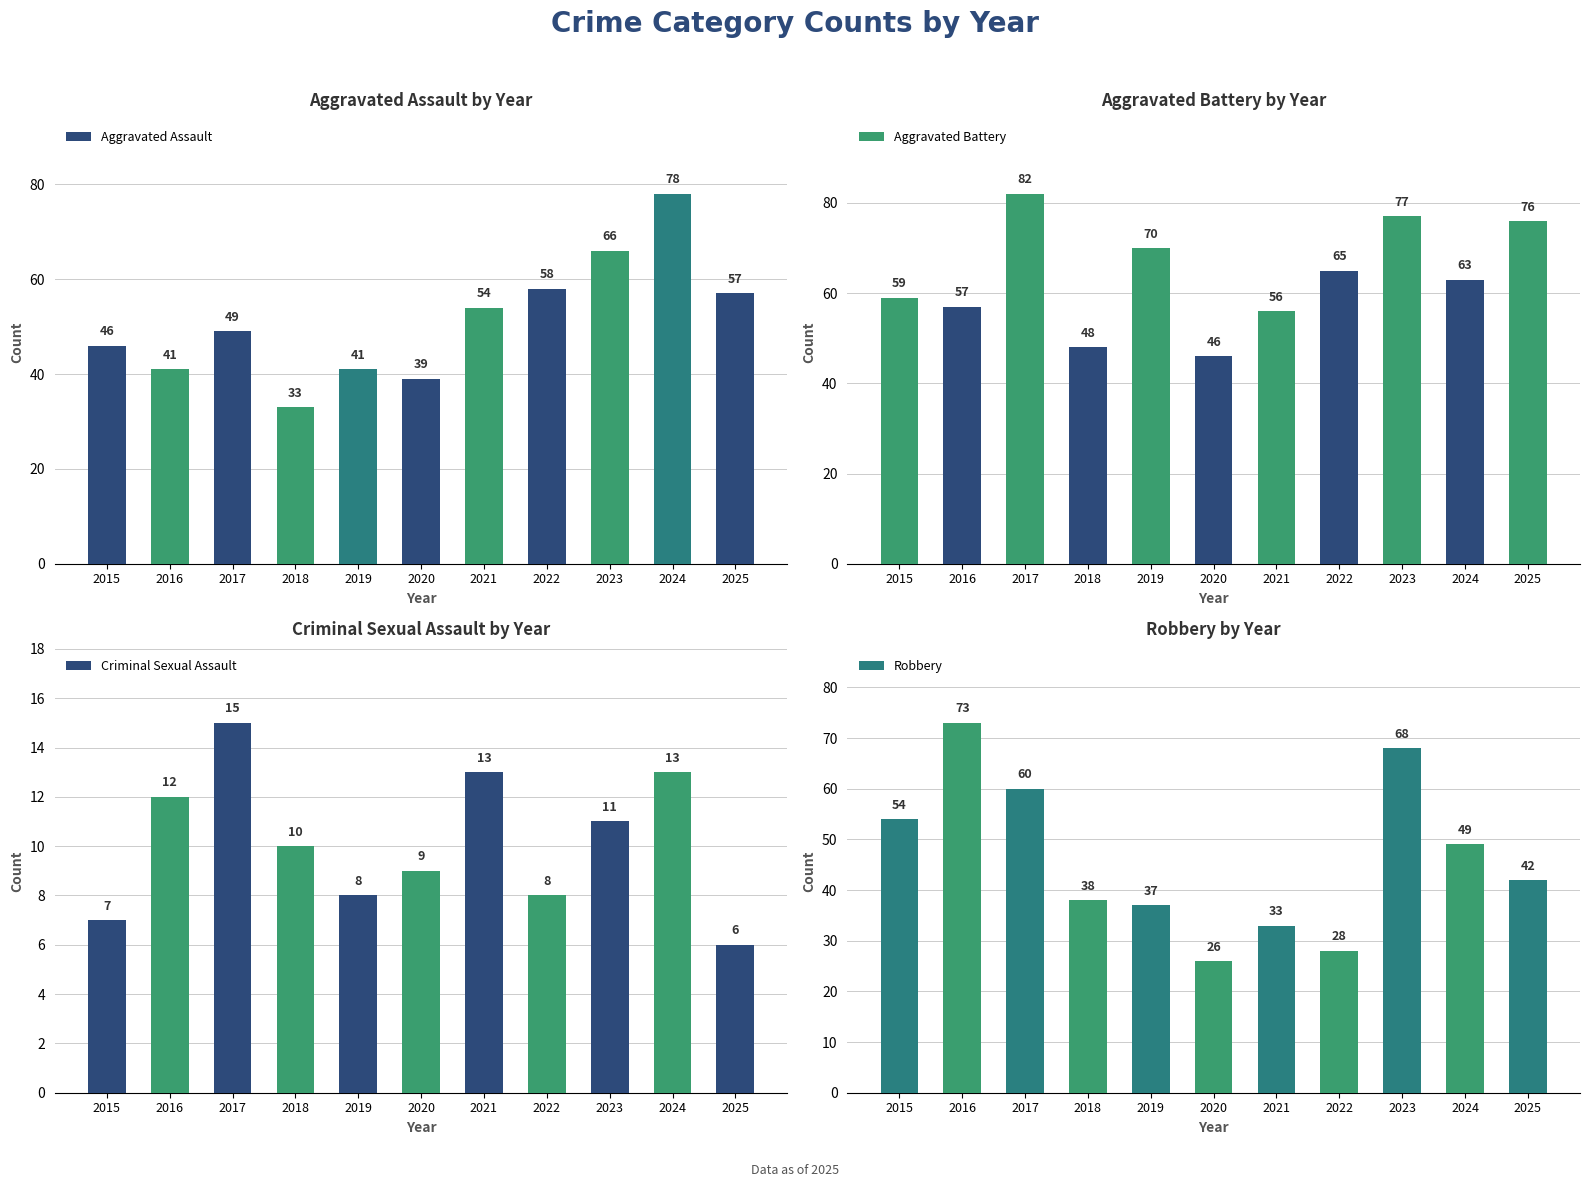

Reading right to left, transcribe all the data shown in this chart.

Aggravated Assault: 2025=57	2024=78	2023=66	2022=58	2021=54	2020=39	2019=41	2018=33	2017=49	2016=41	2015=46
Aggravated Battery: 2025=76	2024=63	2023=77	2022=65	2021=56	2020=46	2019=70	2018=48	2017=82	2016=57	2015=59
Criminal Sexual Assault: 2025=6	2024=13	2023=11	2022=8	2021=13	2020=9	2019=8	2018=10	2017=15	2016=12	2015=7
Robbery: 2025=42	2024=49	2023=68	2022=28	2021=33	2020=26	2019=37	2018=38	2017=60	2016=73	2015=54